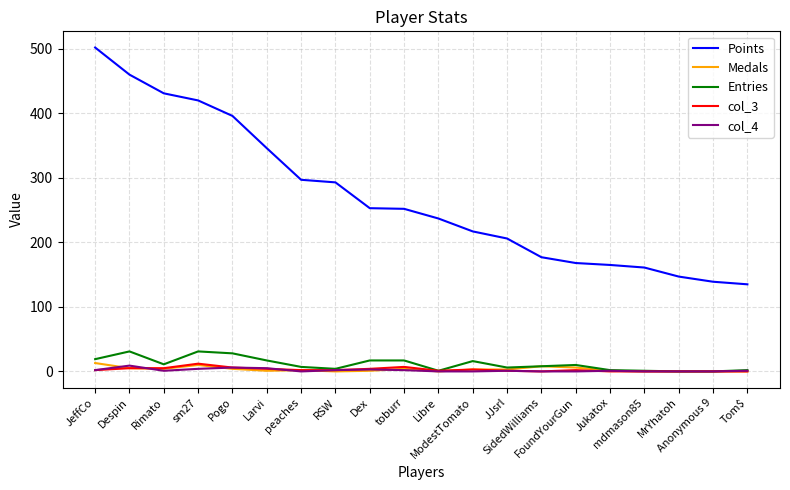

What are all the series names shown in the legend?

Points, Medals, Entries, col_3, col_4